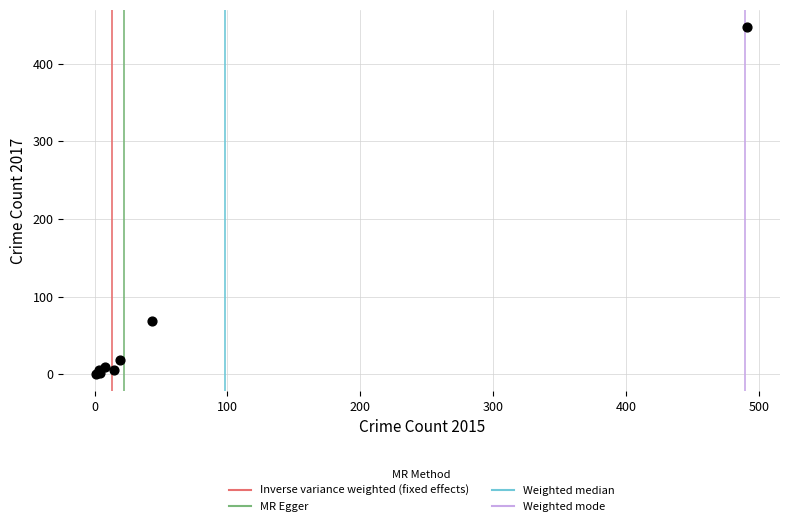

What Y value in the scatter plot is closest to 224?

69